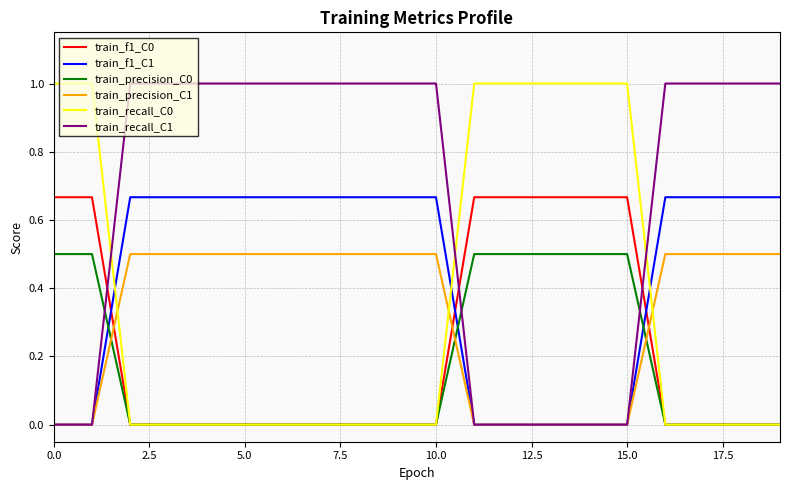

What is the maximum value for train_precision_C0?

0.5